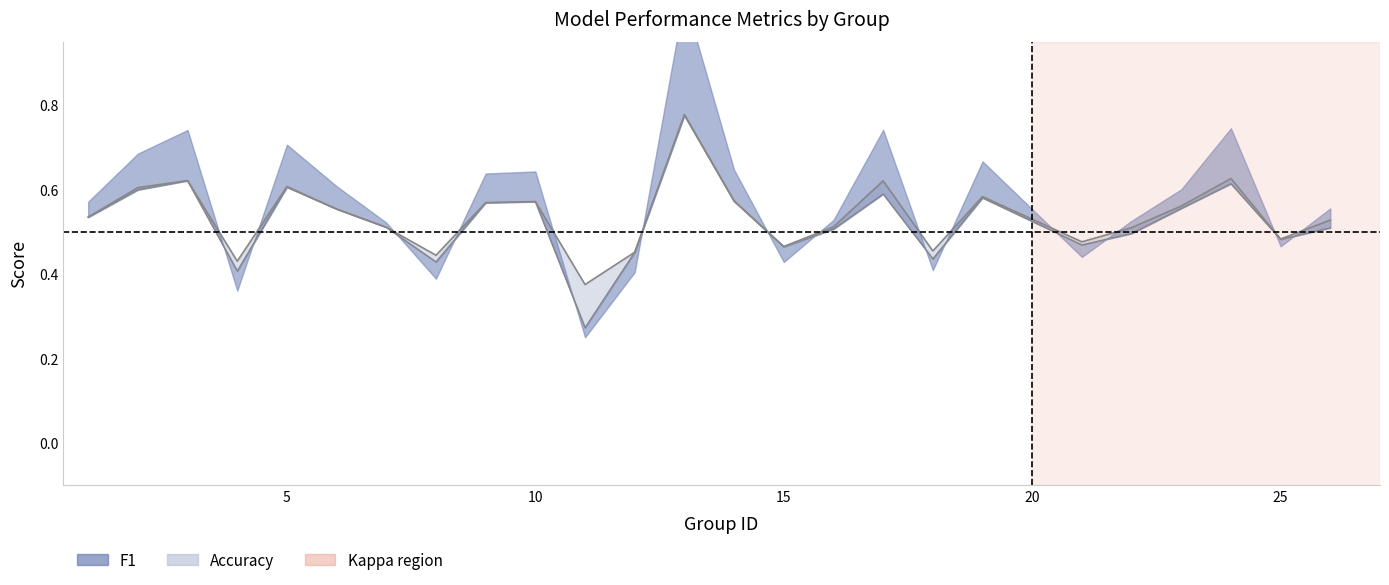

Where is the first local minimum for accuracy?

4